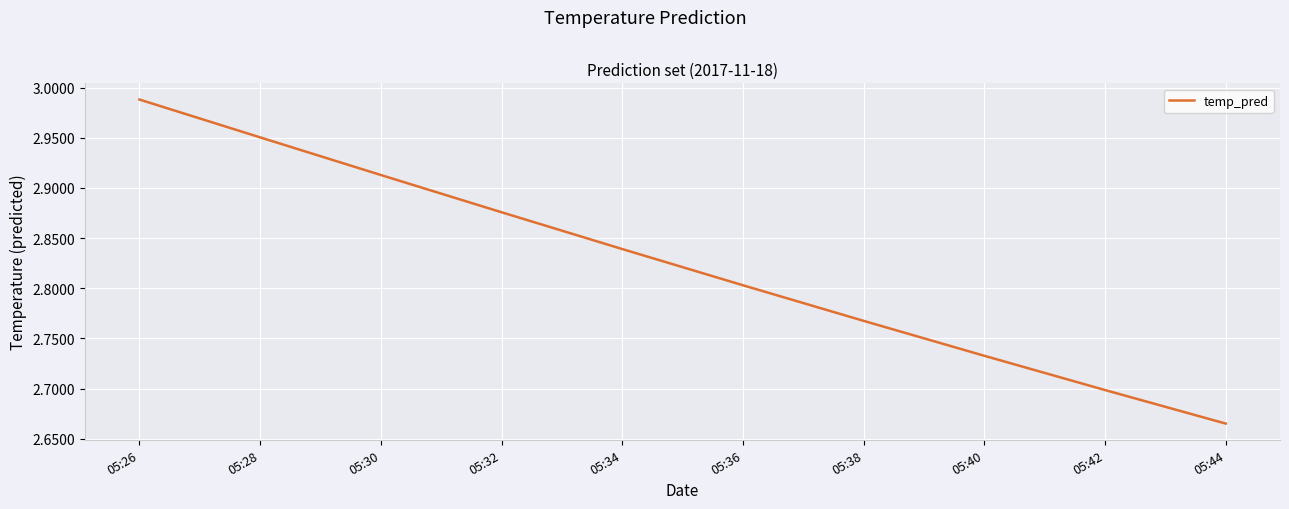

The chart shows a value of 3.6 at 05:44. True or false?

False